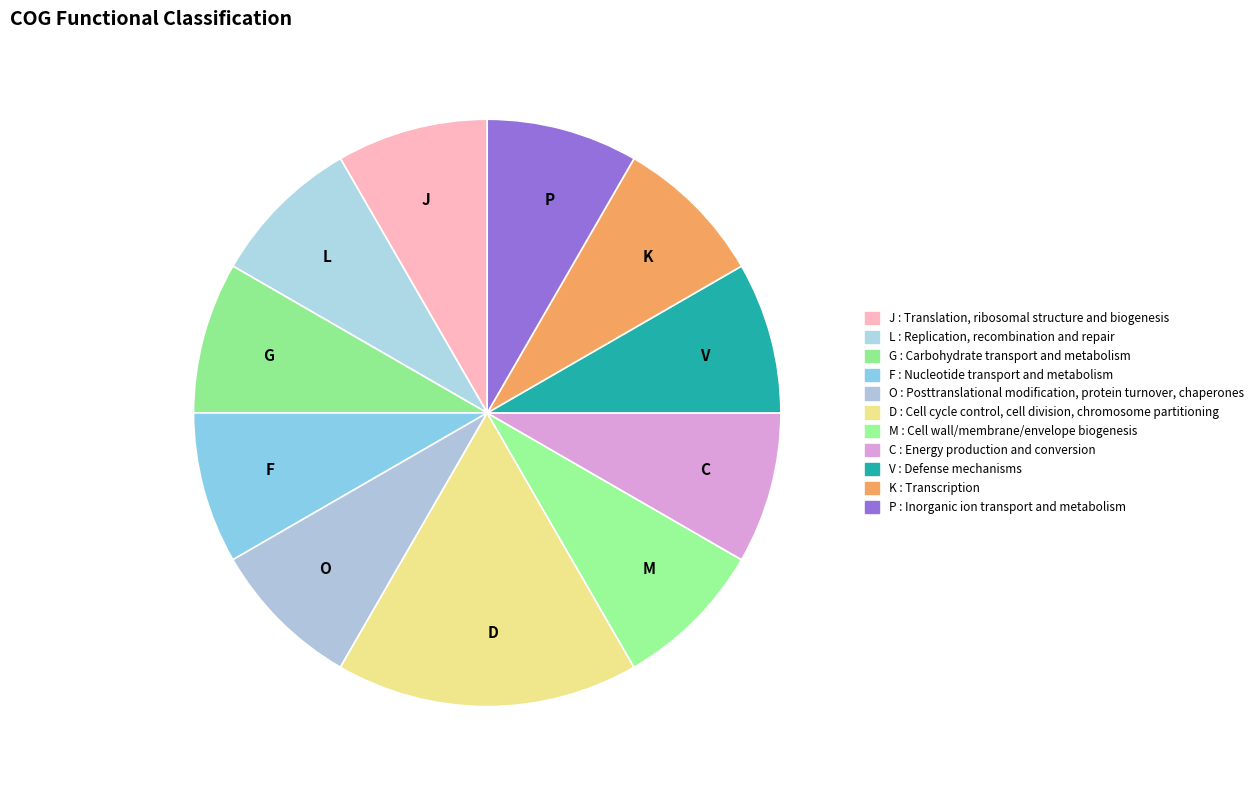

What is the ratio of the value at P to the value at O?

1.0